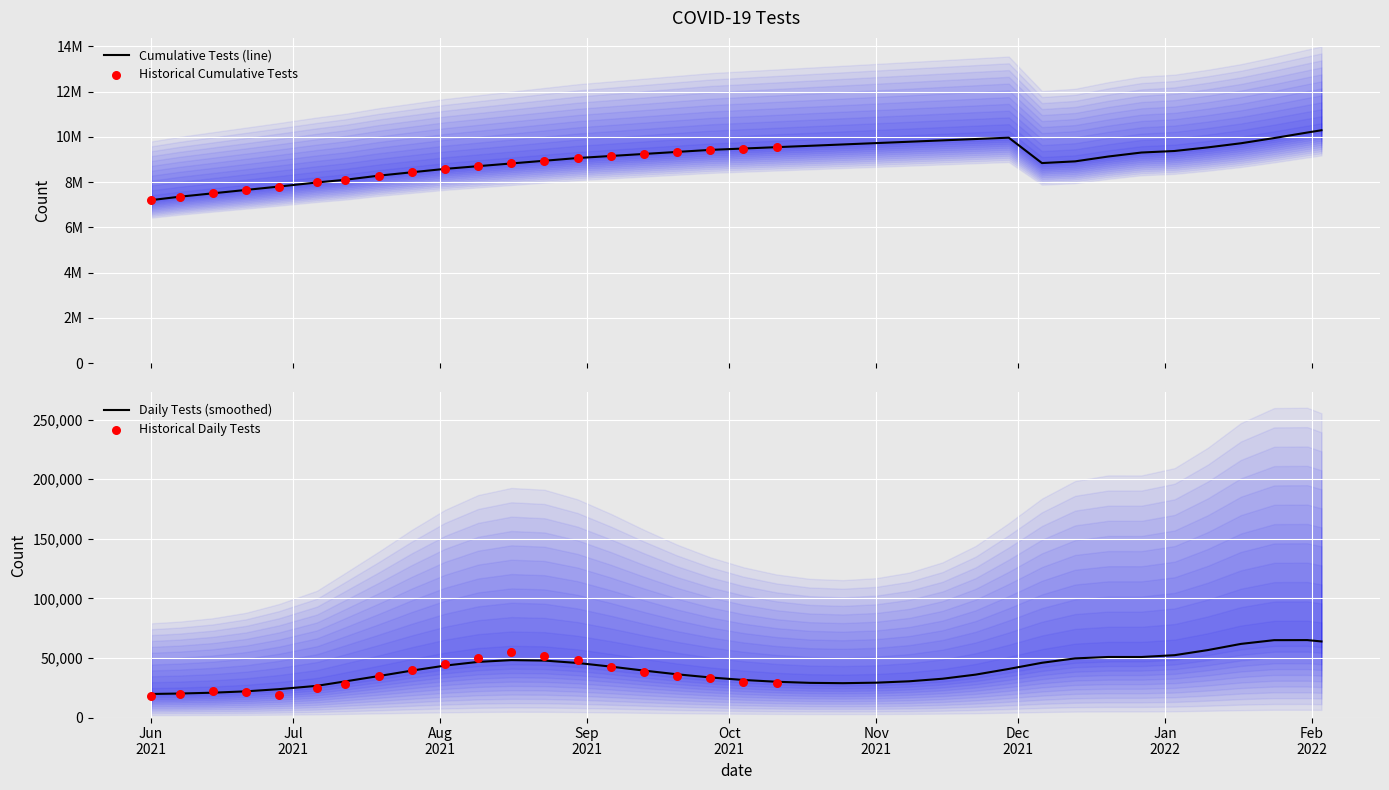

What is the change in value from 2021-07-06 to 2021-09-06?

+1170000